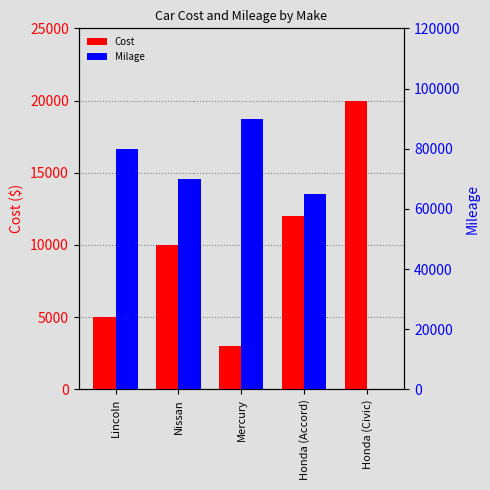

What is the difference between the maximum and minimum values in the Milage series?

89800